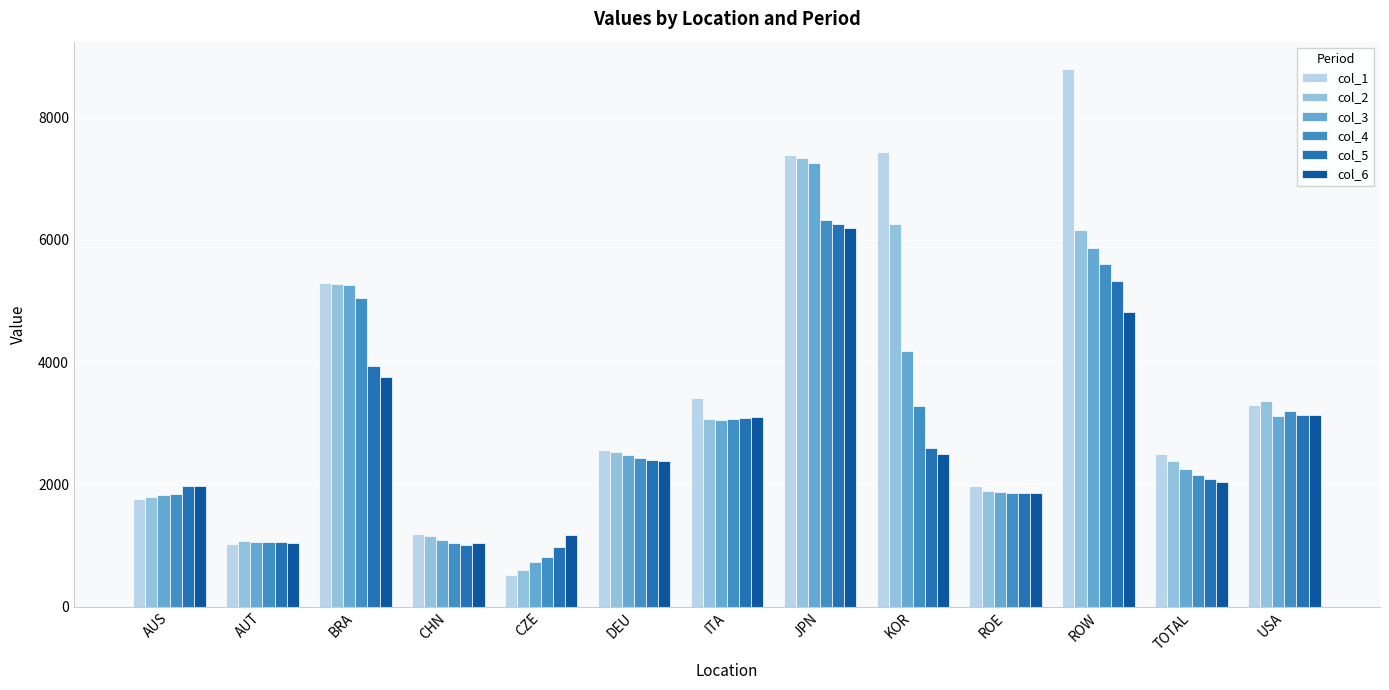

What is the total value across all series at AUS?

11190.6